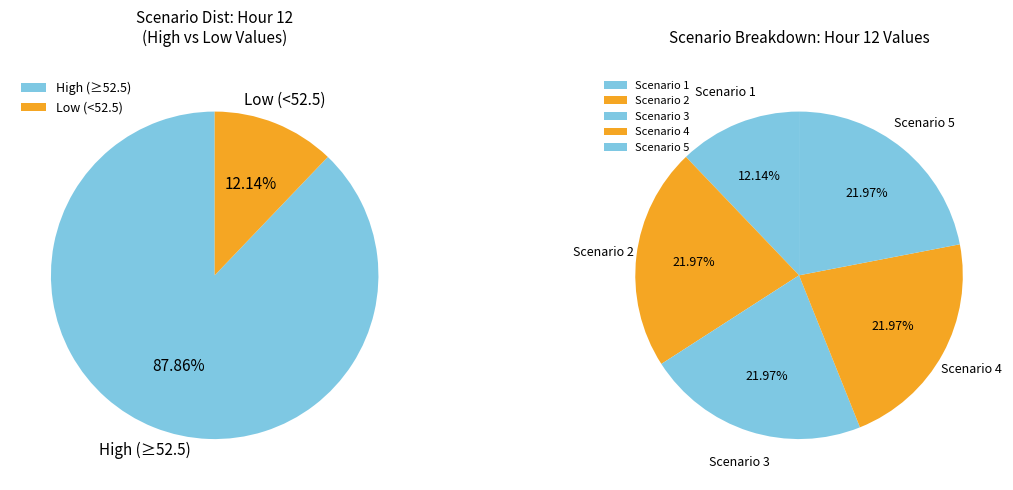

To the nearest percent, what is the difference between the 5 and 1 slice percentages?

10%